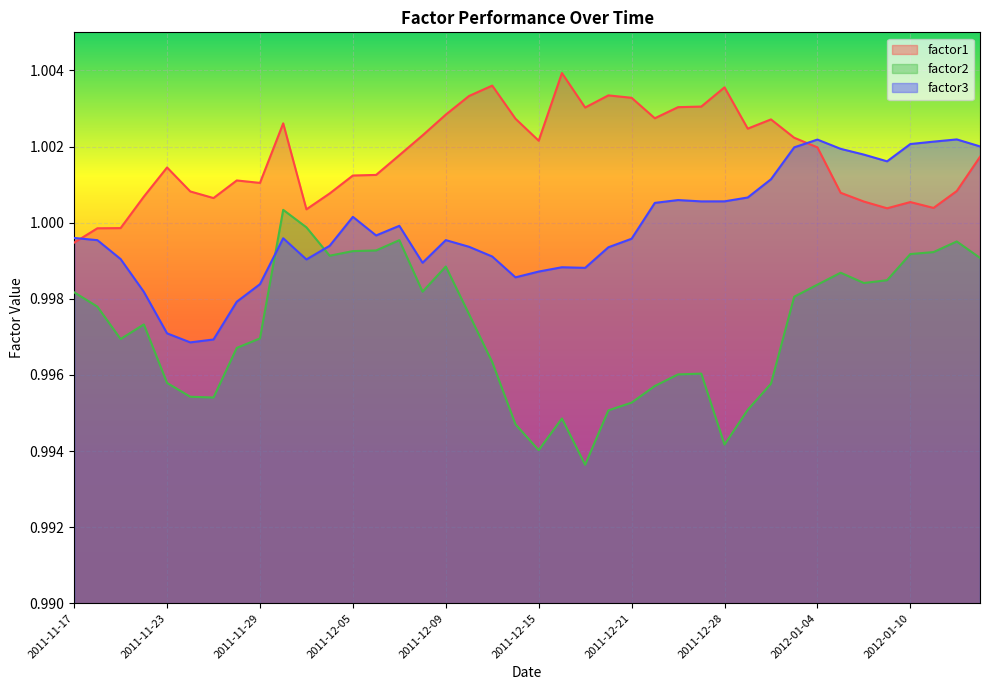

How many data points in factor1 are less than 1?

3